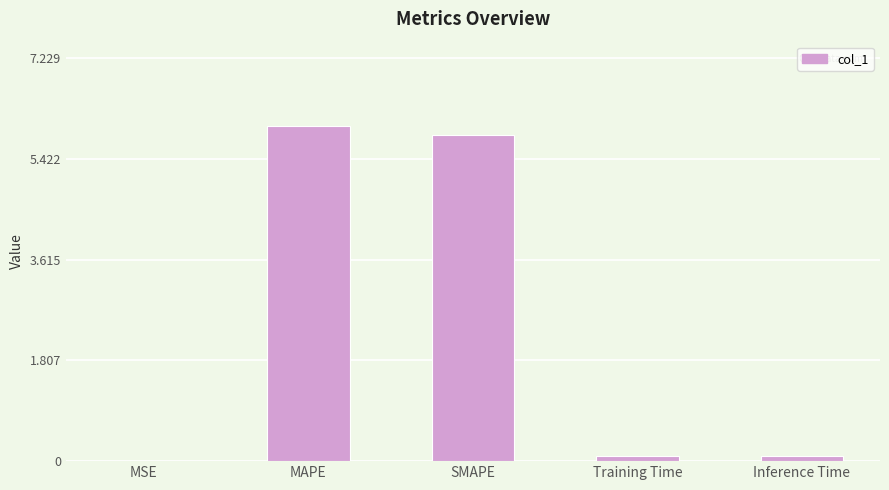

What is the sum of all values?

12.1